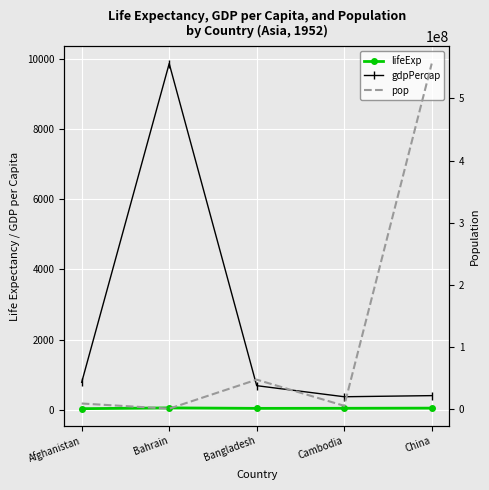

Reading left to right, what are all the values shown in this chart?

lifeExp: 28.8	50.9	37.5	39.4	44.0
gdpPercap: 779.4	9867.1	684.2	368.5	400.4
pop: 8425333.0	120447.0	46886859.0	4693836.0	556263527.0